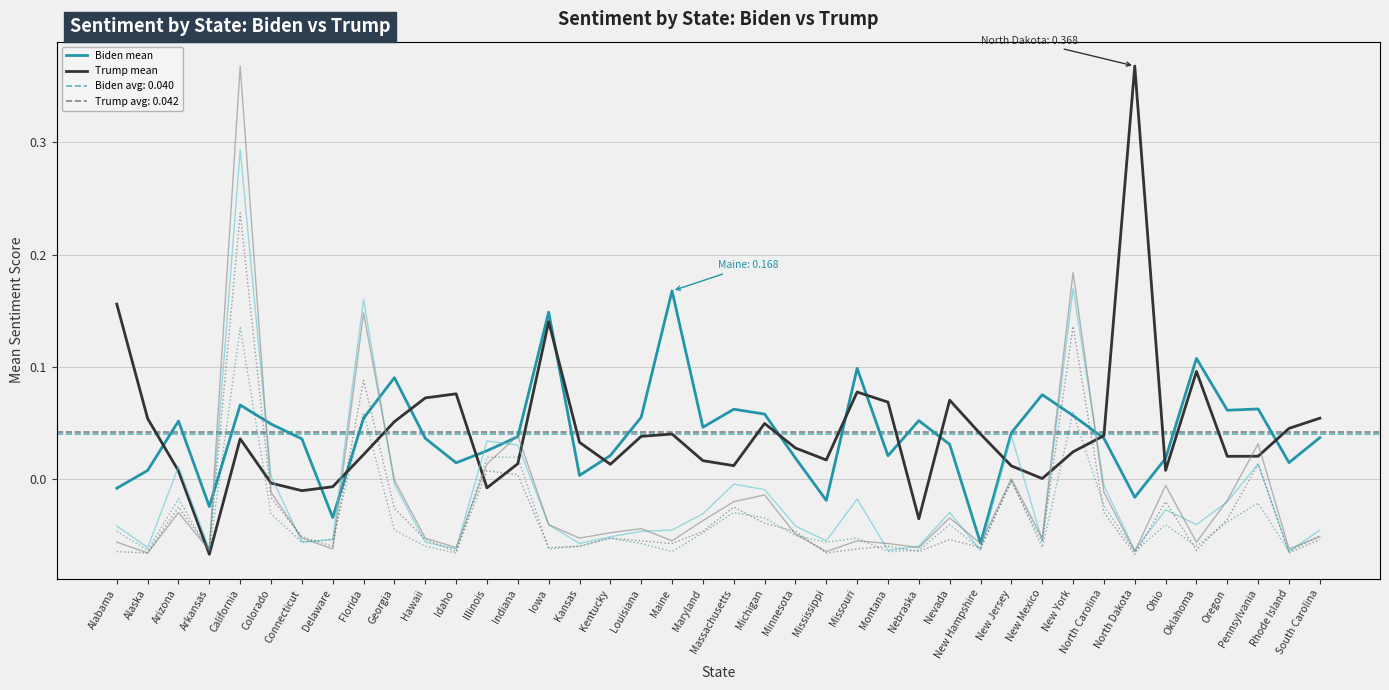

What is the greatest value displayed?

1.2